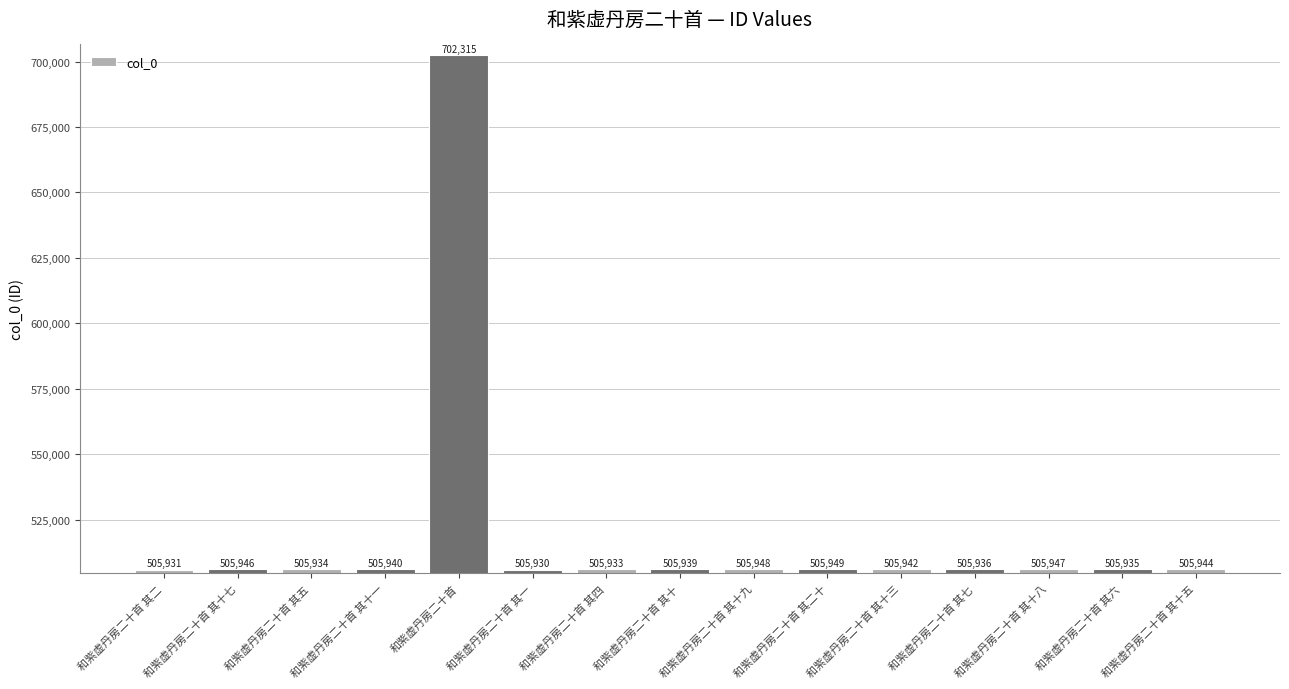

What is the approximate value at 和紫虚丹房二十首 其十八?

505947